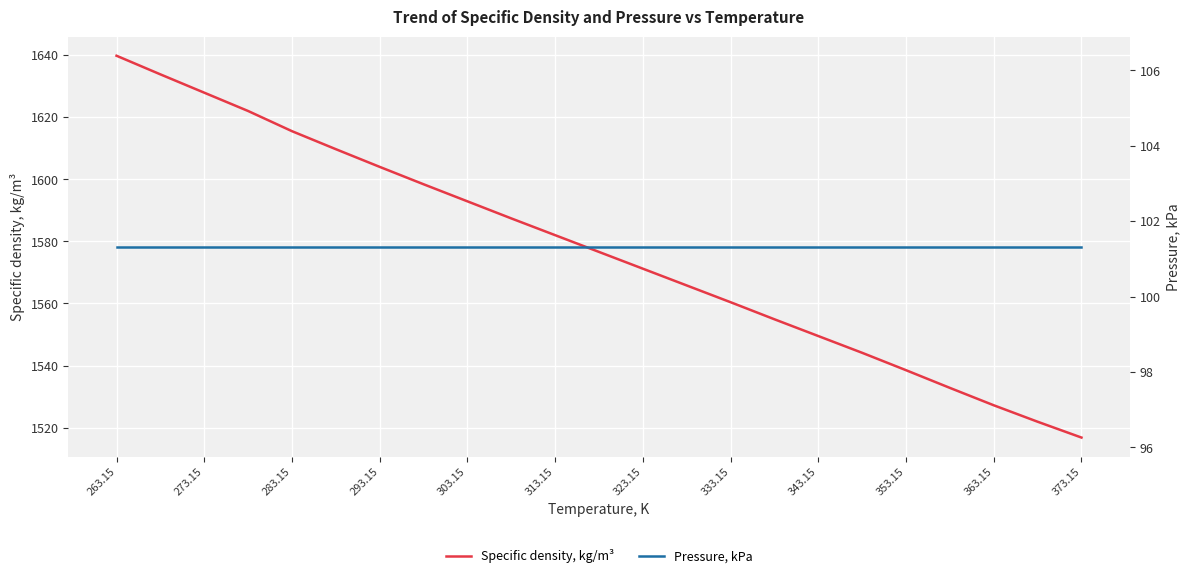

The value of Specific density, kg/m³ at 373.15 is 952.1. True or false?

False